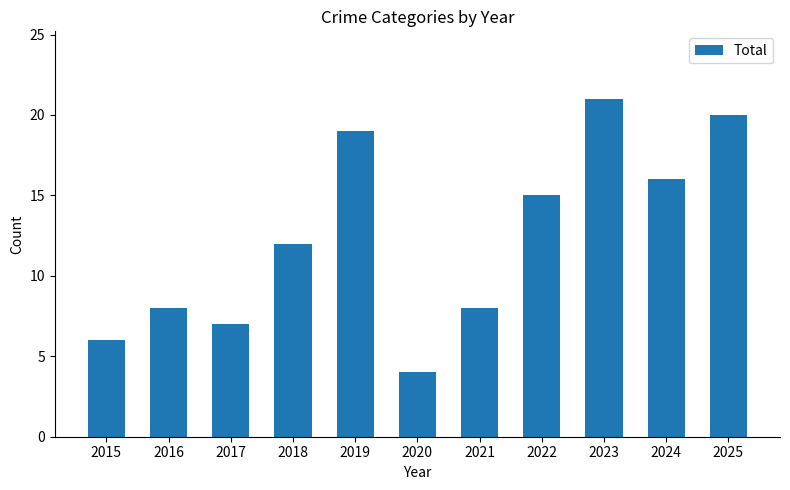

Read the value at 2017, to the nearest 10.

10